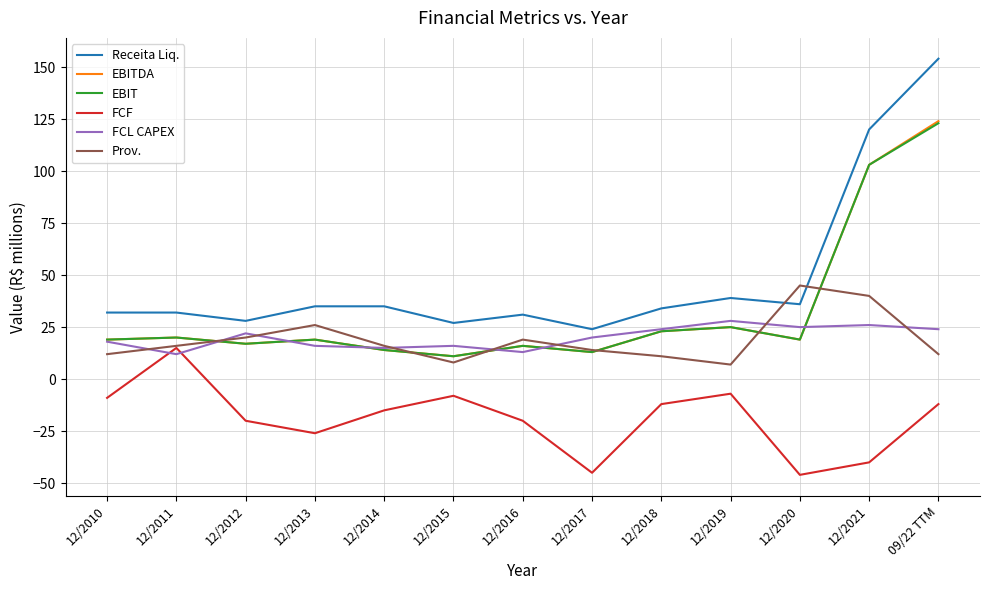

Which series has the largest total across all categories?

Receita Liq.